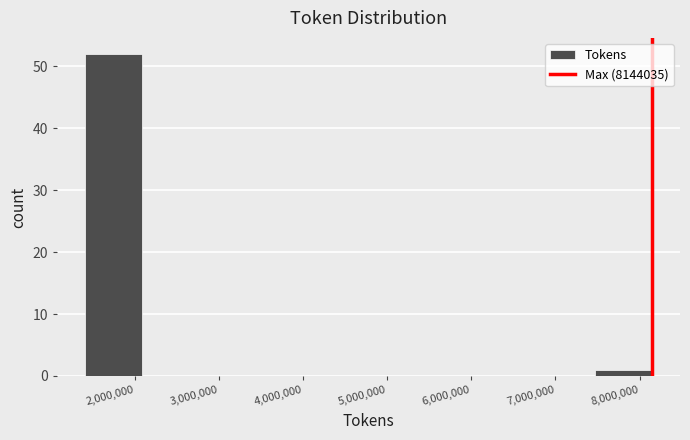

Reading left to right, list every bar in this chart as the range it spans on the x-axis followed by its height. Neither the bar edges nor the heights are printed on the chart, so give them approximately, as read against the axes.

1400000 to 2100000: 52
2100000 to 2800000: 0
2800000 to 3400000: 0
3400000 to 4100000: 0
4100000 to 4800000: 0
4800000 to 5500000: 0
5500000 to 6100000: 0
6100000 to 6800000: 0
6800000 to 7500000: 0
7500000 to 8100000: 1